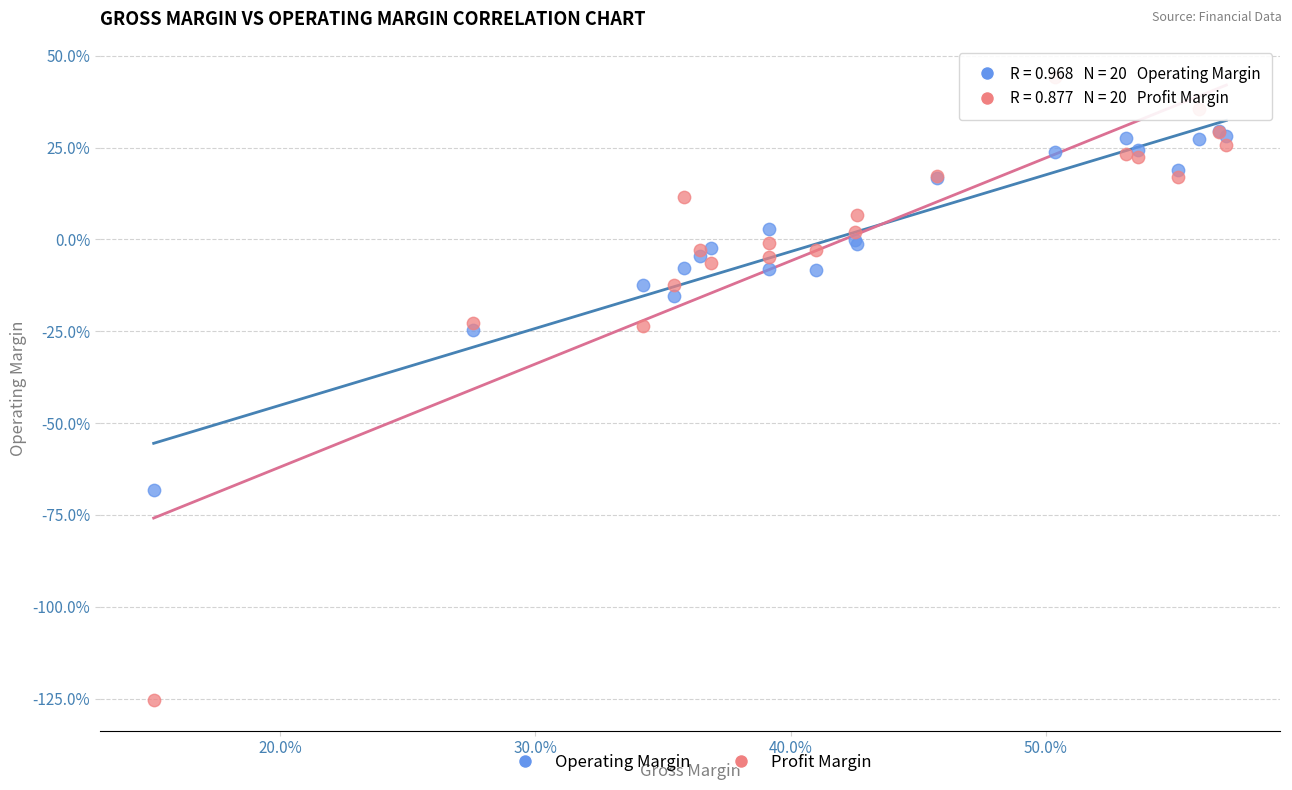

Which series contains the highest Y value?

Profit Margin